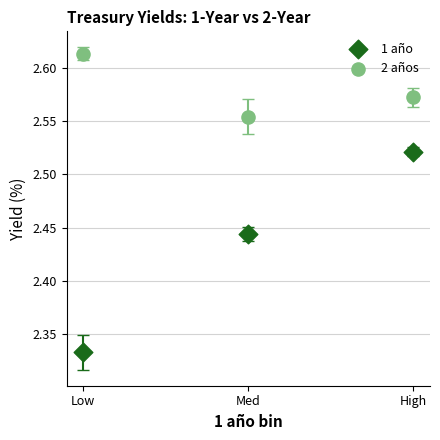

Which series contains the lowest Y value?

1 año